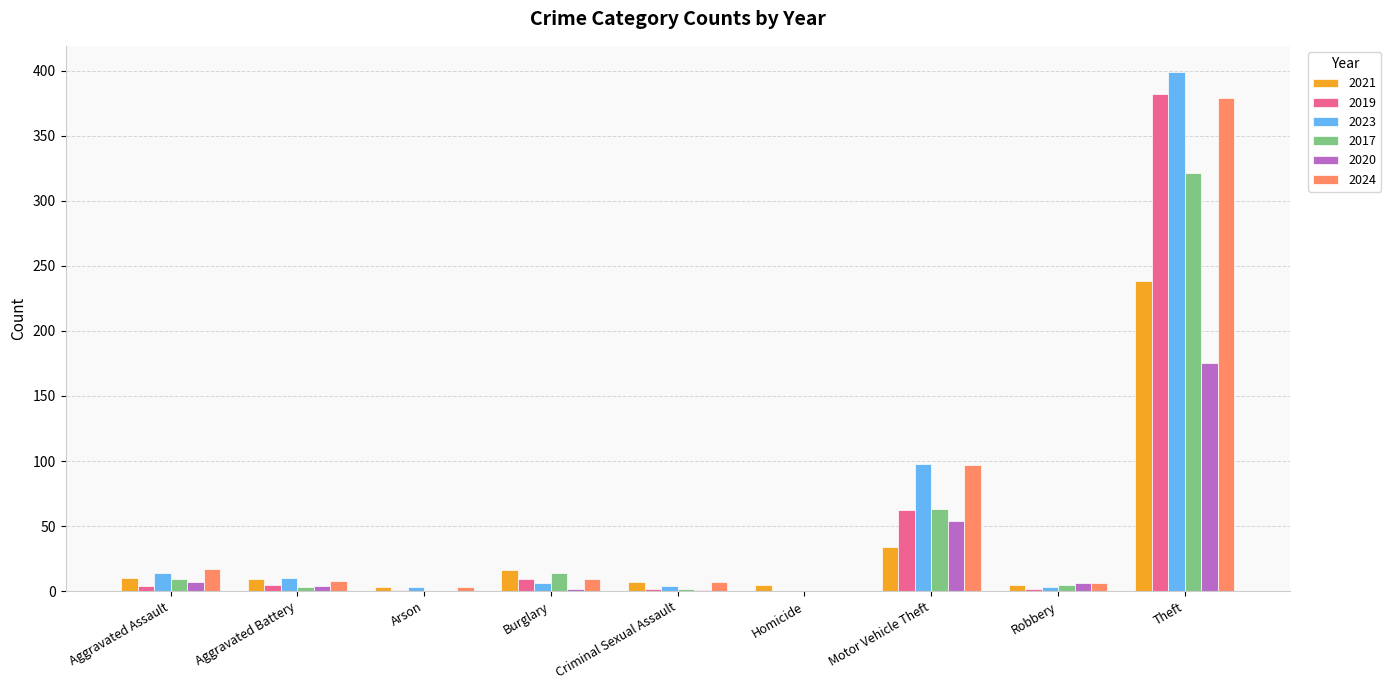

At which category is the sum across all series the highest?

Theft